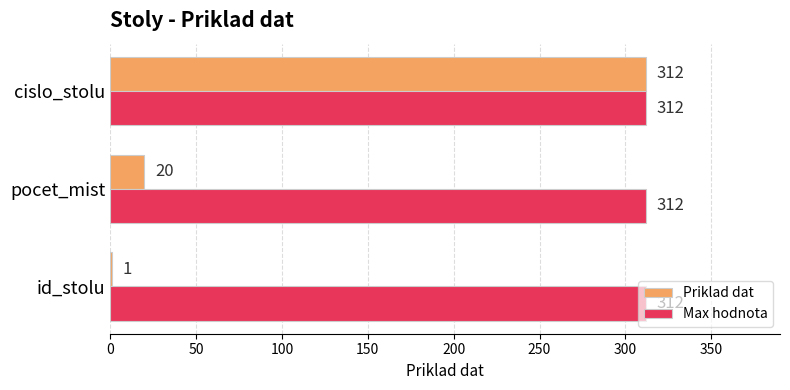

Between id_stolu and pocet_mist, which series saw the biggest shift?

Priklad dat